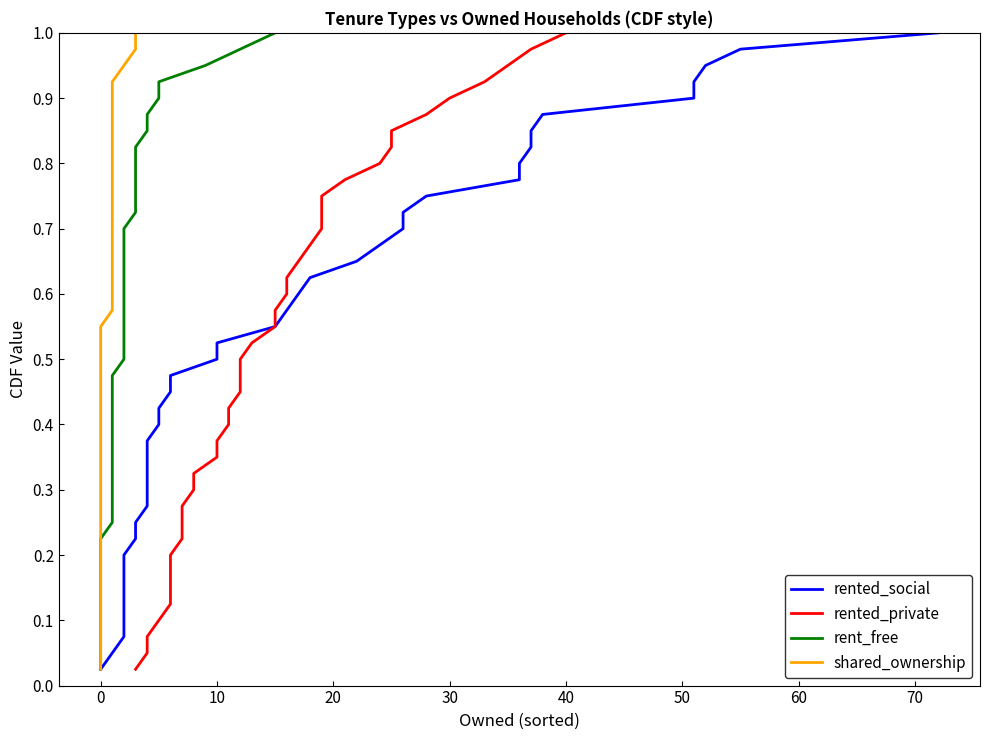

What is the difference between the second highest and second lowest values in the shared_ownership series?

0.9